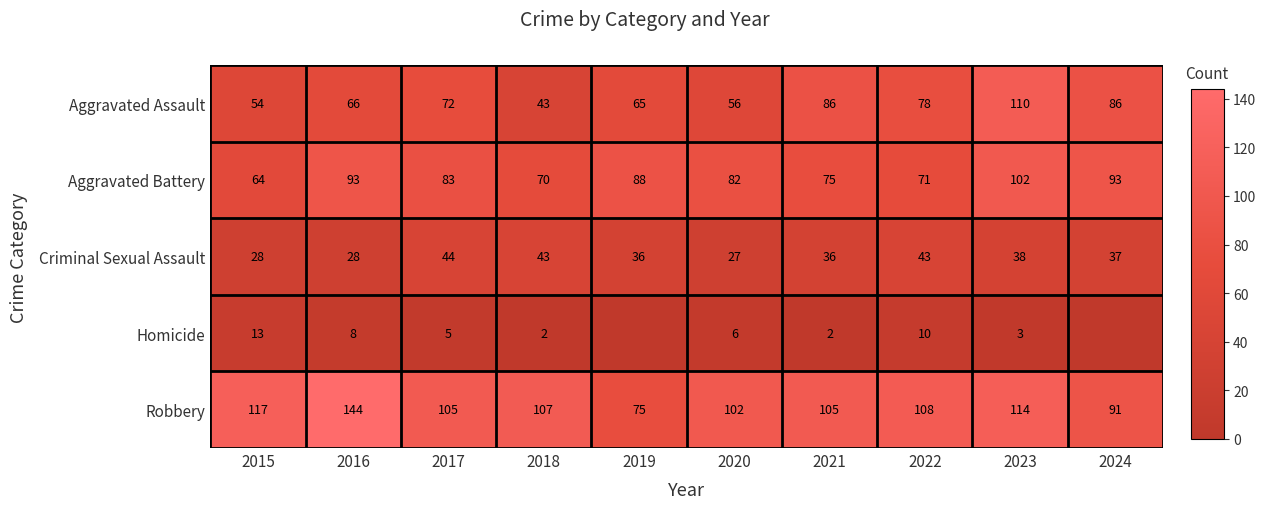

How many data points does each series have?

10